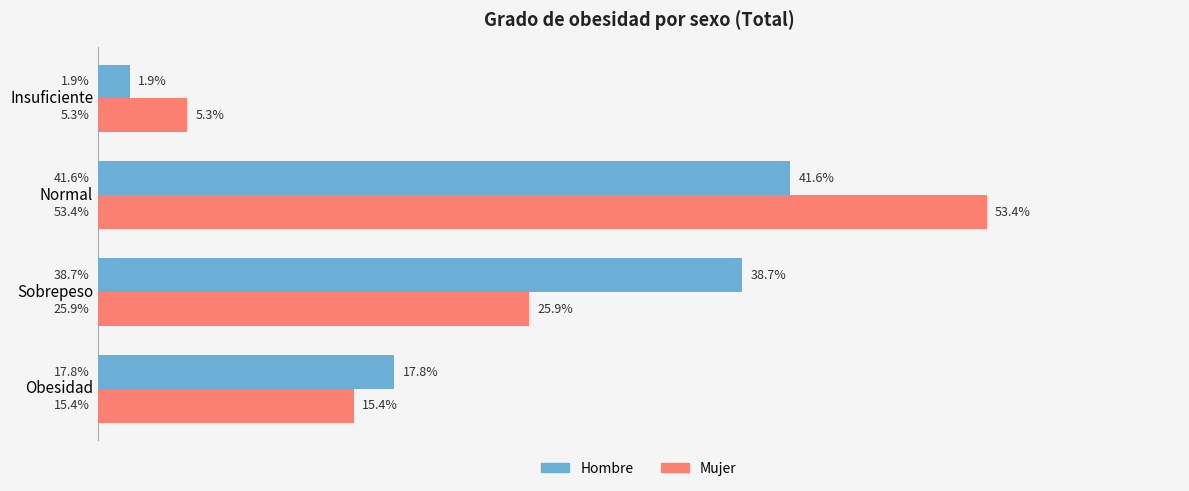

Which category has the lowest value in the Mujer series?

Insuficiente